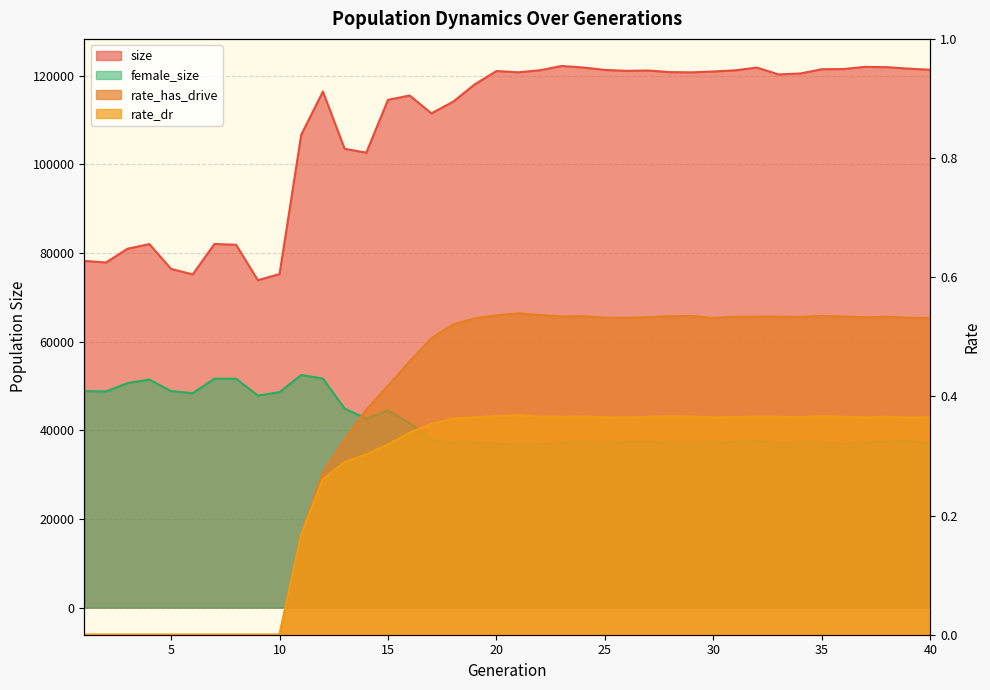

The rate_dr series shows 0.4 at 40. True or false?

True